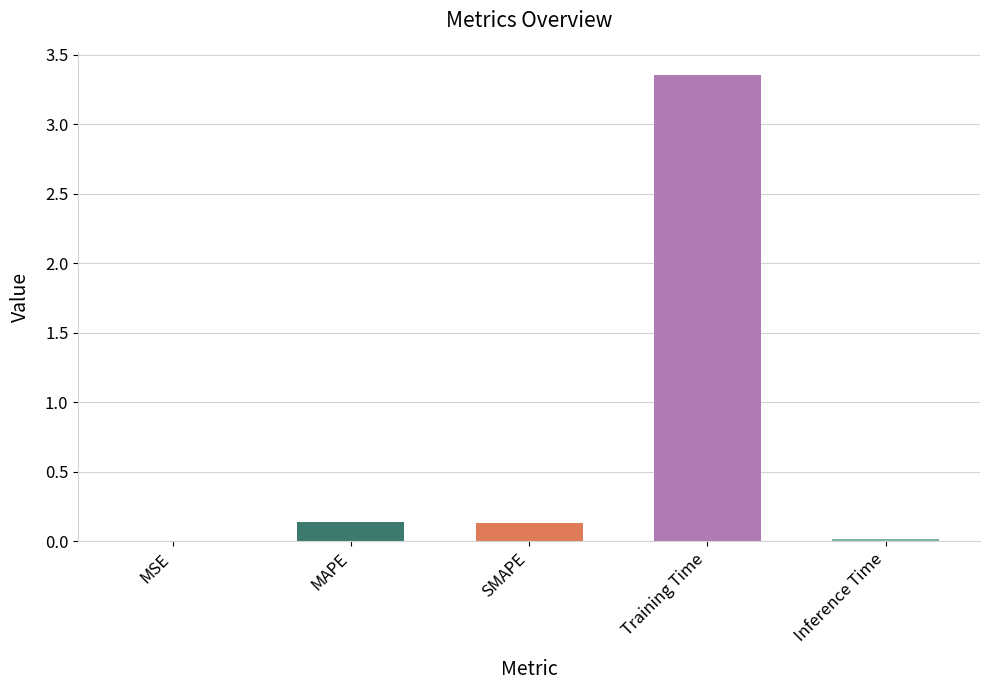

Is it true that the value at Training Time is 1.4?

False